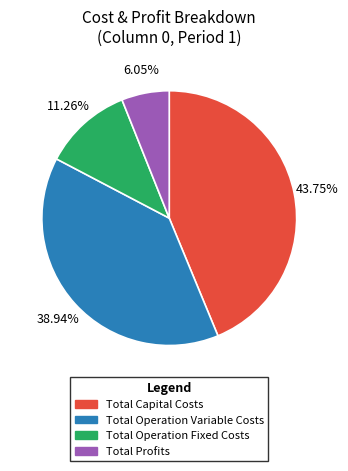

What is the largest slice in the pie chart?

Total Capital Costs